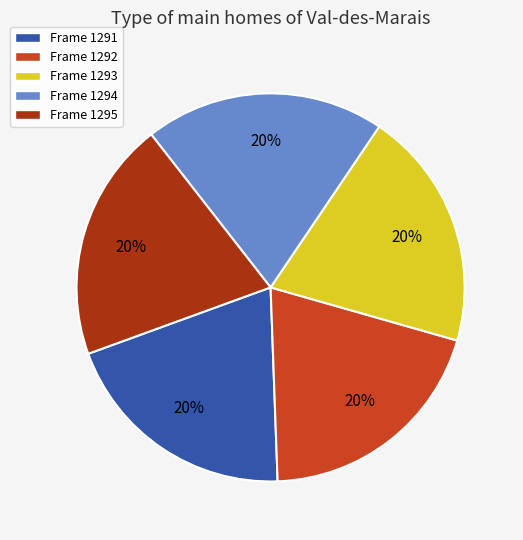

Count the number of slices in the pie.

5